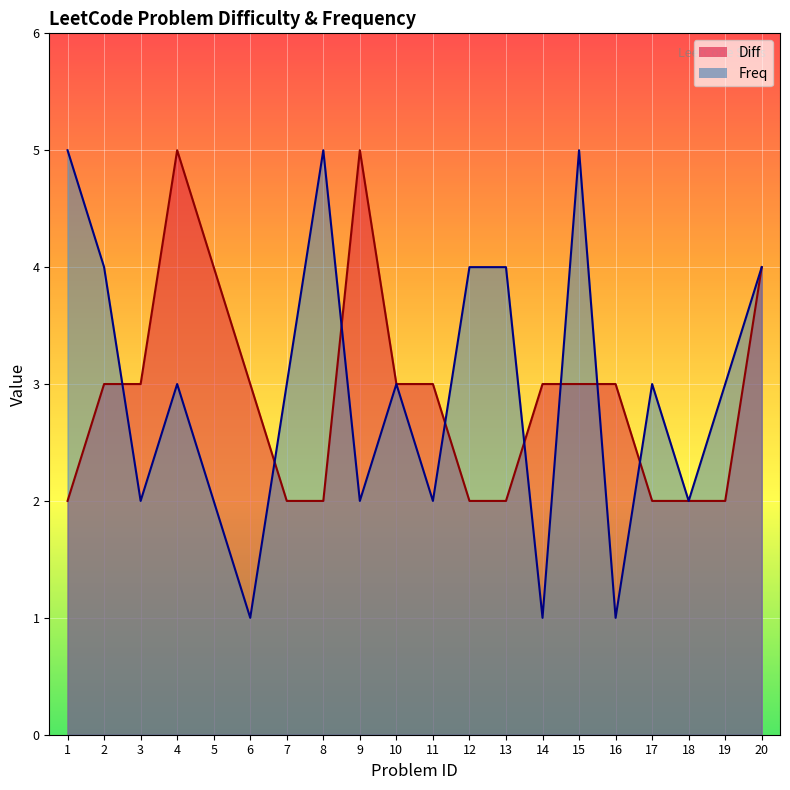

At which category is the sum across all series the highest?

4